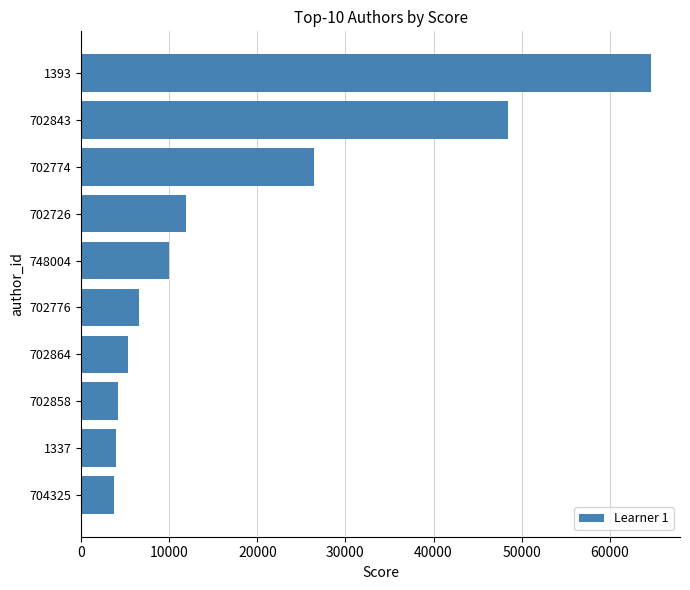

Between 702774 and 704325, which is larger?

702774